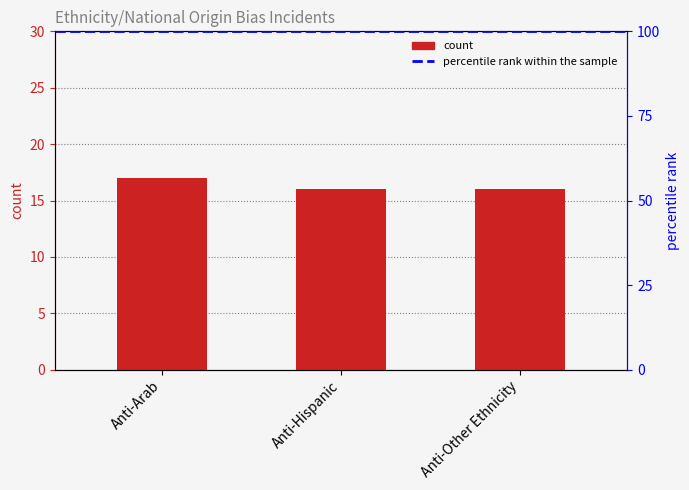

What is the minimum value shown in the chart?

16